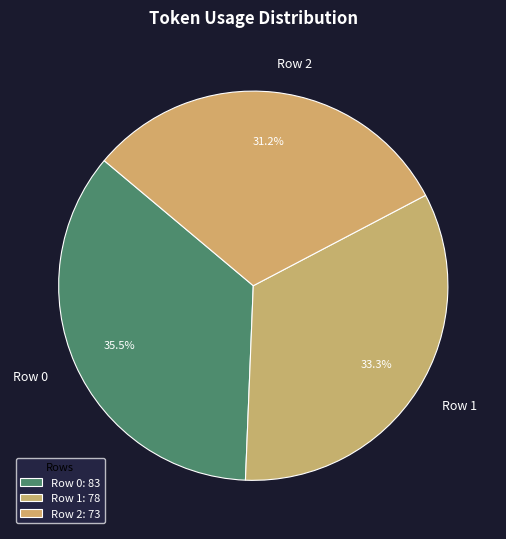

Between Row 0 and Row 2, which is larger?

Row 0